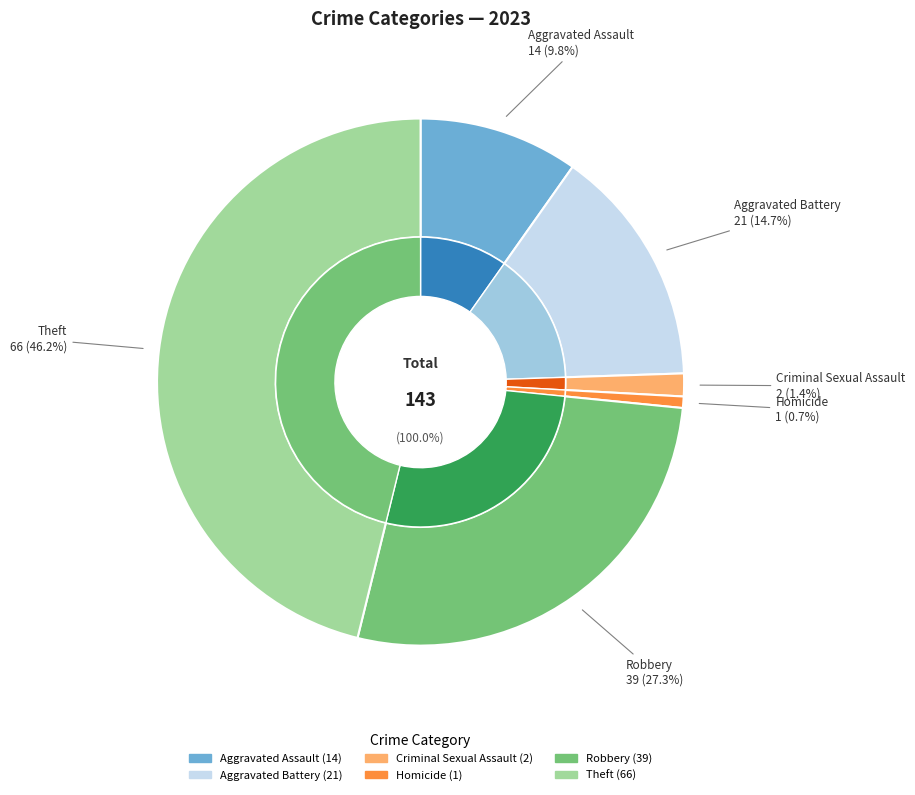

True or false: Robbery accounts for 27% of the total.

True